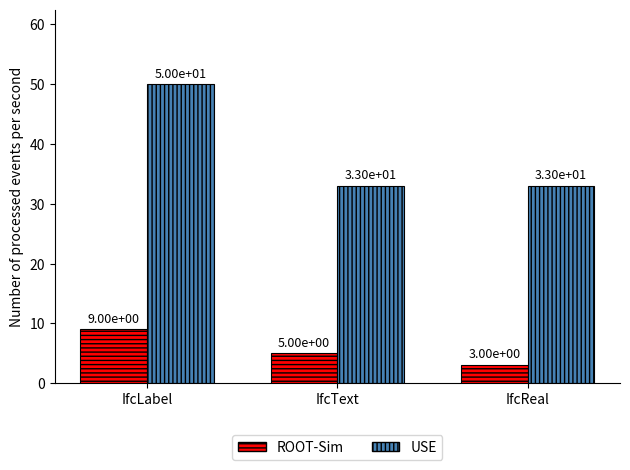

Reading left to right, extract all data points from this chart.

ROOT-Sim: 9	5	3
USE: 50	33	33